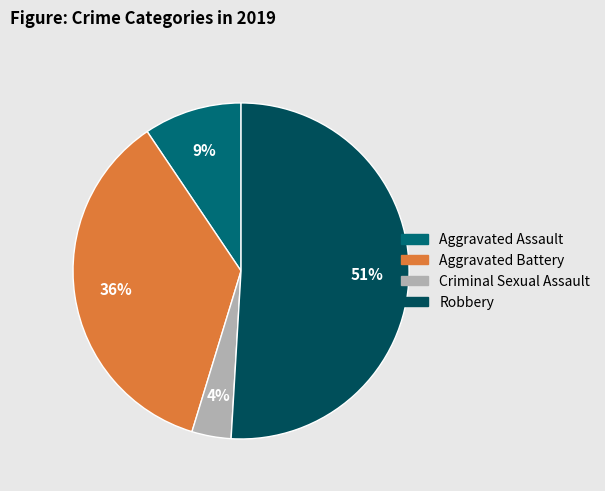

Is it true that Robbery is 51% of the pie?

True